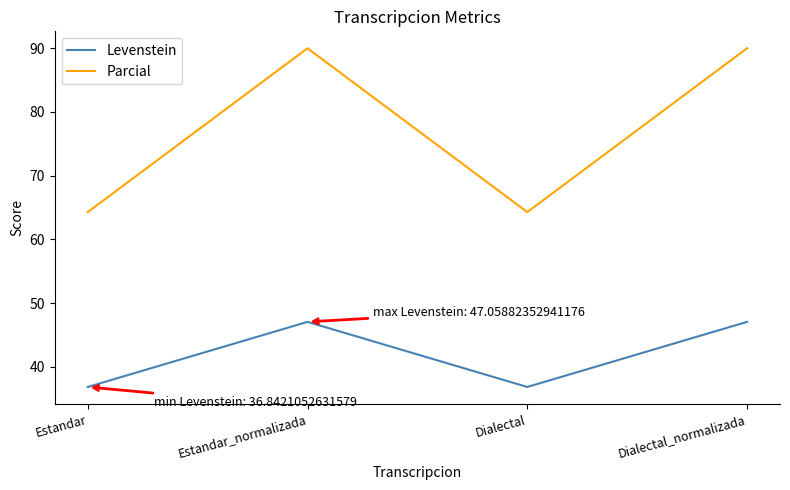

How many series are shown in this chart?

2